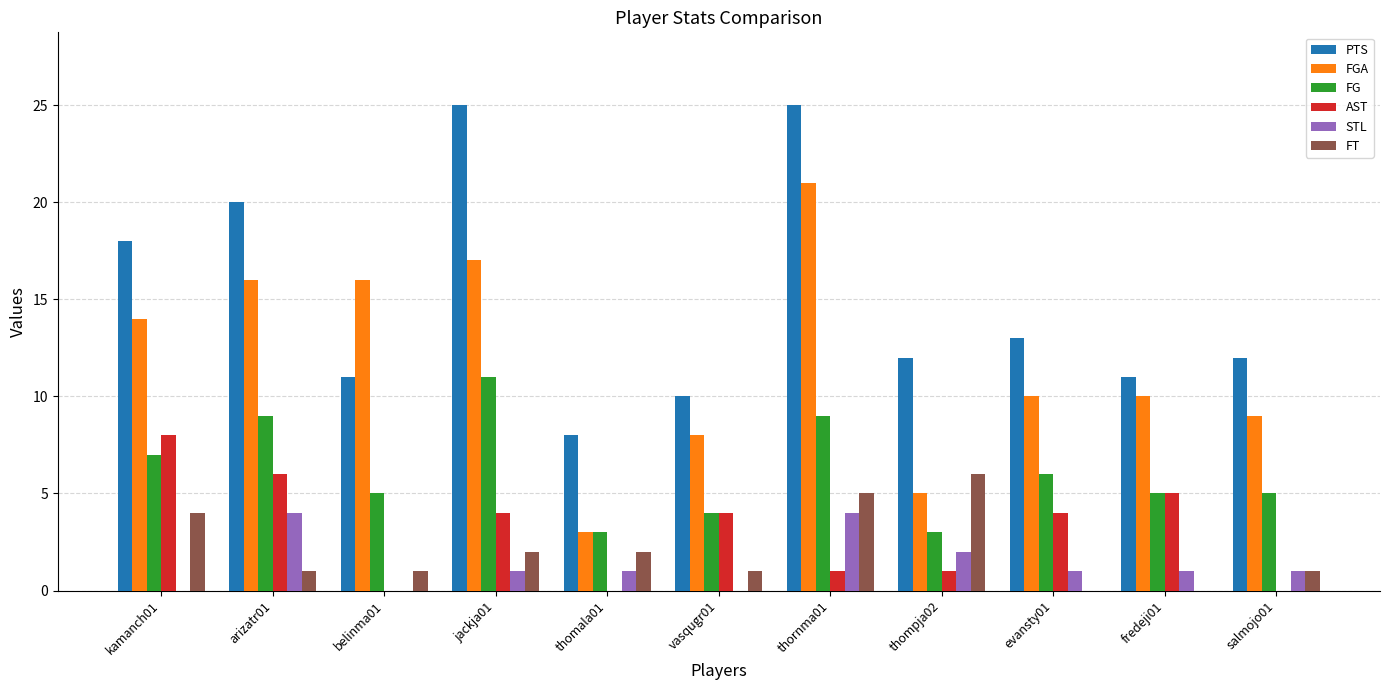

Which category has the highest value in the FT series?

thompja02